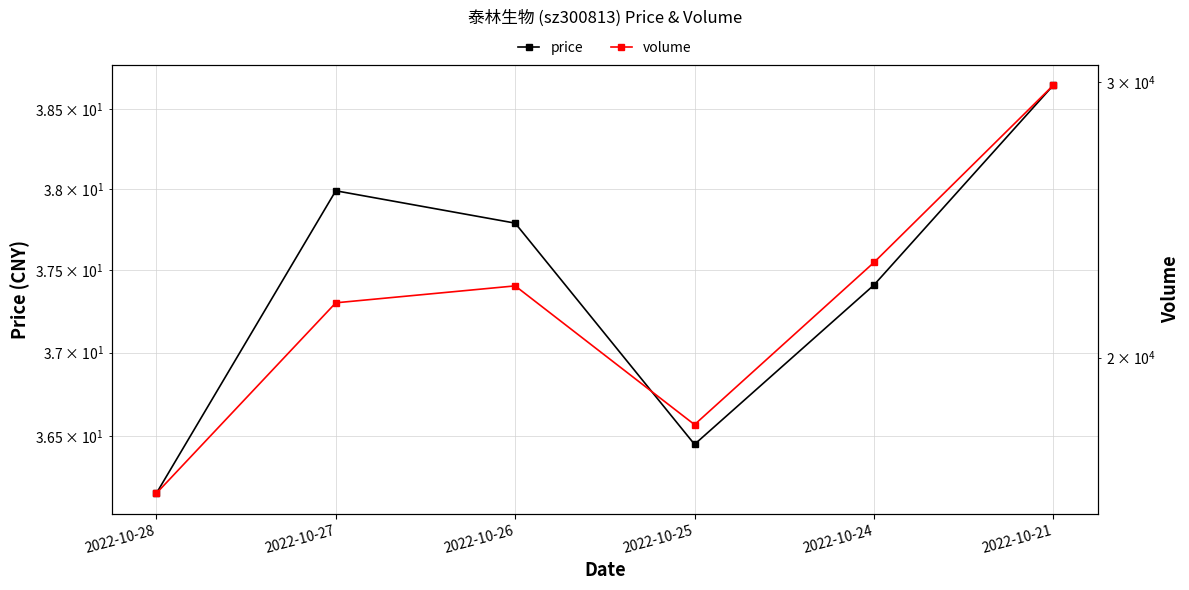

True or false: price has a value of 25.7 at 2022-10-21.

False